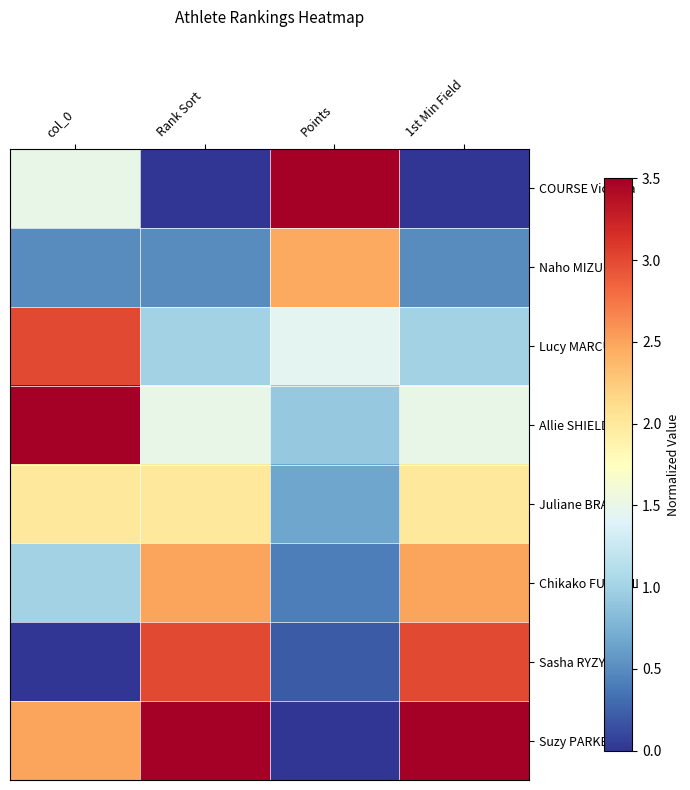

Reading right to left, list all the values displayed in this chart.

COURSE Victoria: 1st Min Field=0.0	Points=3.5	Rank Sort=0.0	col_0=1.5
Naho MIZUKI: 1st Min Field=0.5	Points=2.5	Rank Sort=0.5	col_0=0.5
Lucy MARCUS: 1st Min Field=1.0	Points=1.4	Rank Sort=1.0	col_0=3.0
Allie SHIELDS: 1st Min Field=1.5	Points=0.9	Rank Sort=1.5	col_0=3.5
Juliane BRAY: 1st Min Field=2.0	Points=0.7	Rank Sort=2.0	col_0=2.0
Chikako FUSHIMI: 1st Min Field=2.5	Points=0.4	Rank Sort=2.5	col_0=1.0
Sasha RYZY: 1st Min Field=3.0	Points=0.2	Rank Sort=3.0	col_0=0.0
Suzy PARKER: 1st Min Field=3.5	Points=0.0	Rank Sort=3.5	col_0=2.5